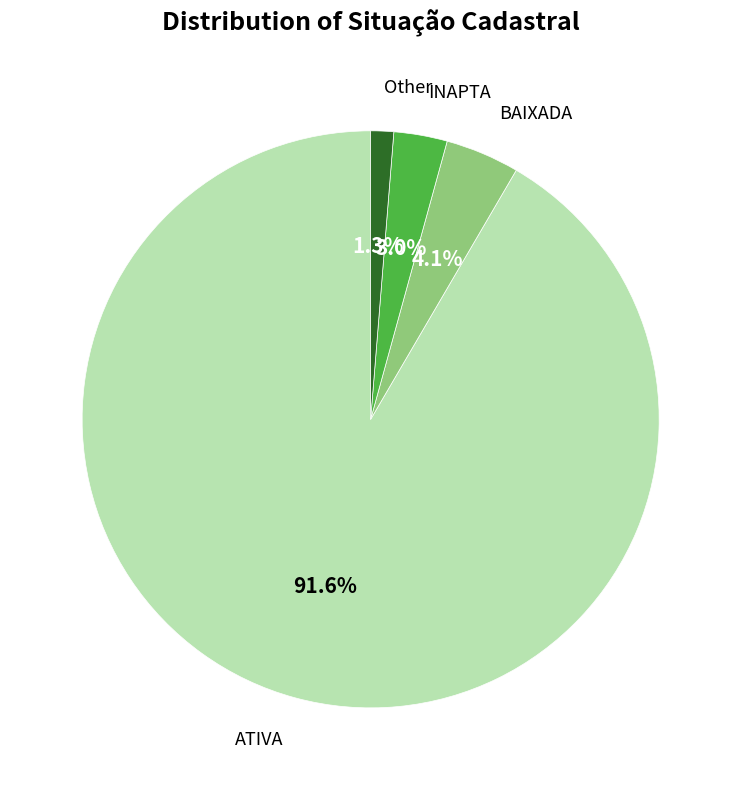

Rank the categories by value from highest to lowest.

ATIVA, BAIXADA, INAPTA, Other